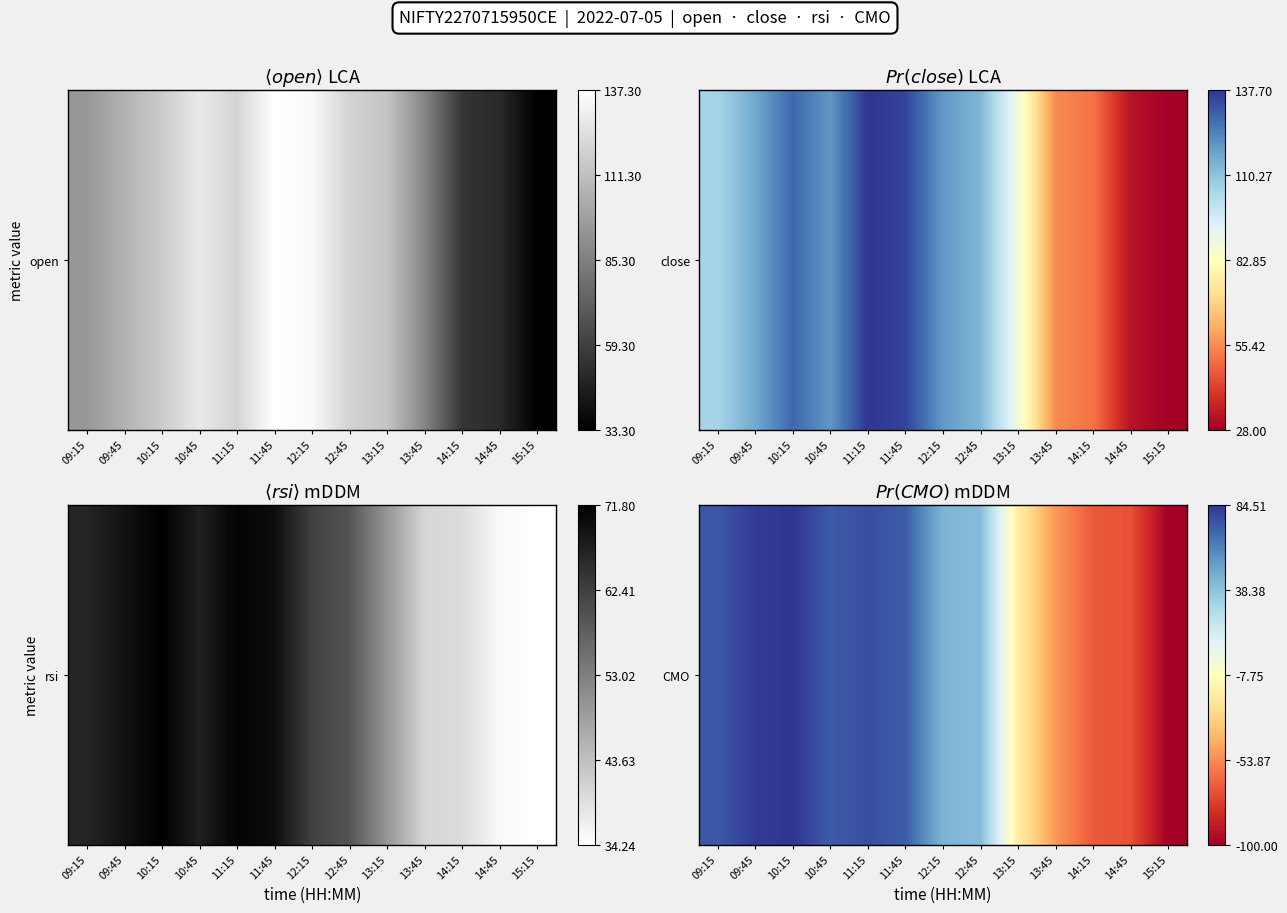

The value at 09:45 is 82.5. True or false?

True